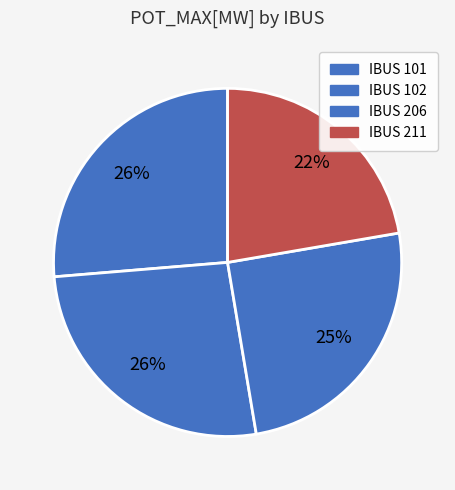

Count the number of slices in the pie.

4